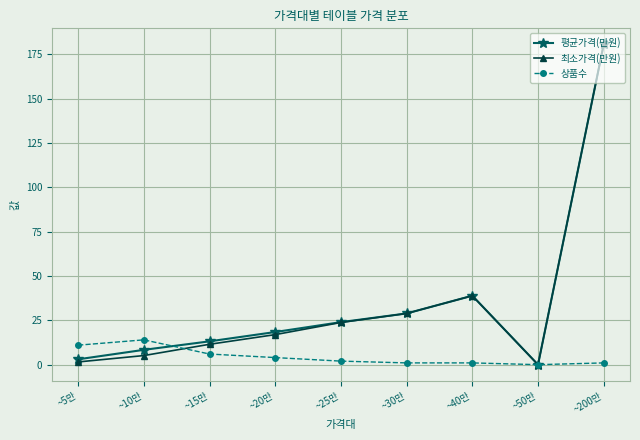

Reading left to right, what are all the values shown in this chart?

평균가격(만원): ~5만=3.0	~10만=8.4	~15만=13.2	~20만=18.4	~25만=24.0	~30만=28.9	~40만=38.9	~50만=0.0	~200만=180.7
최소가격(만원): ~5만=1.5	~10만=5.1	~15만=11.5	~20만=17.0	~25만=23.8	~30만=28.9	~40만=38.9	~50만=0.0	~200만=180.7
상품수: ~5만=11.0	~10만=14.0	~15만=6.0	~20만=4.0	~25만=2.0	~30만=1.0	~40만=1.0	~50만=0.0	~200만=1.0